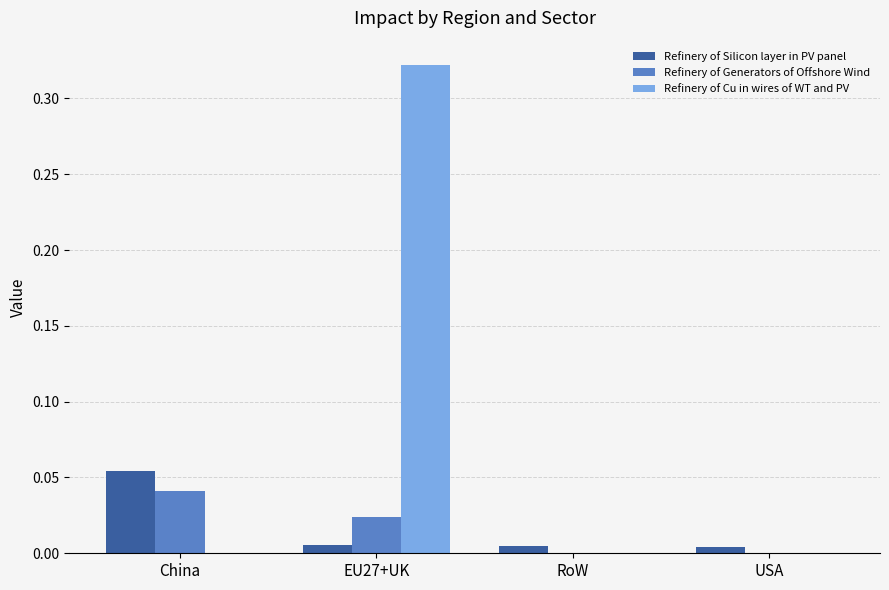

Count the number of categories in the chart.

4